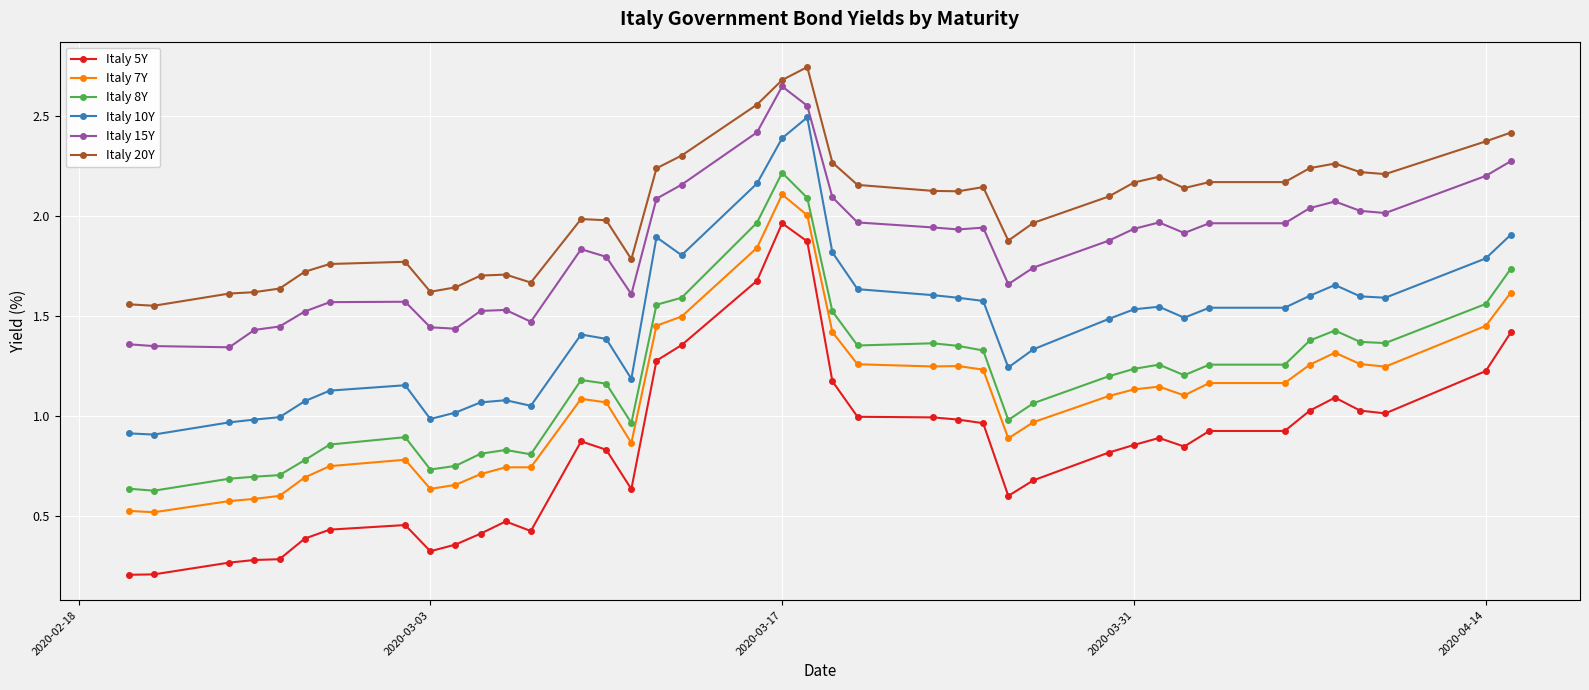

At how many categories does at least one series exceed 0?

40